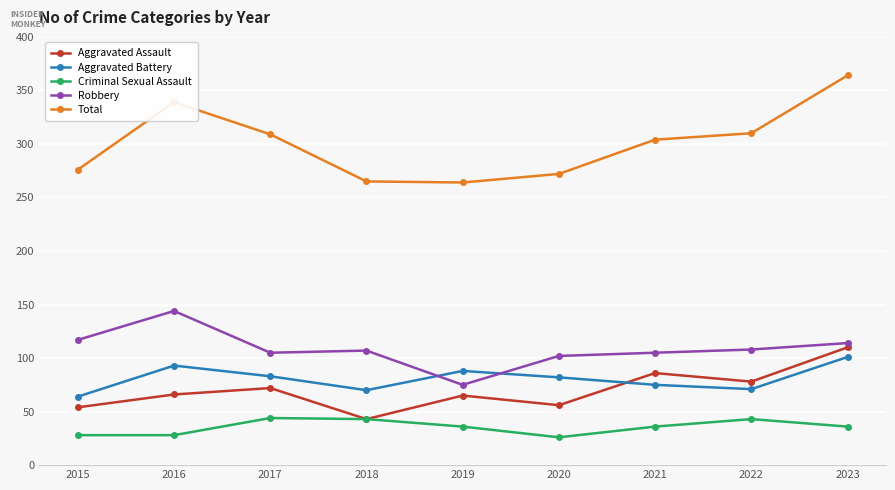

What is the value of the Criminal Sexual Assault point at the 3rd from the left?

44